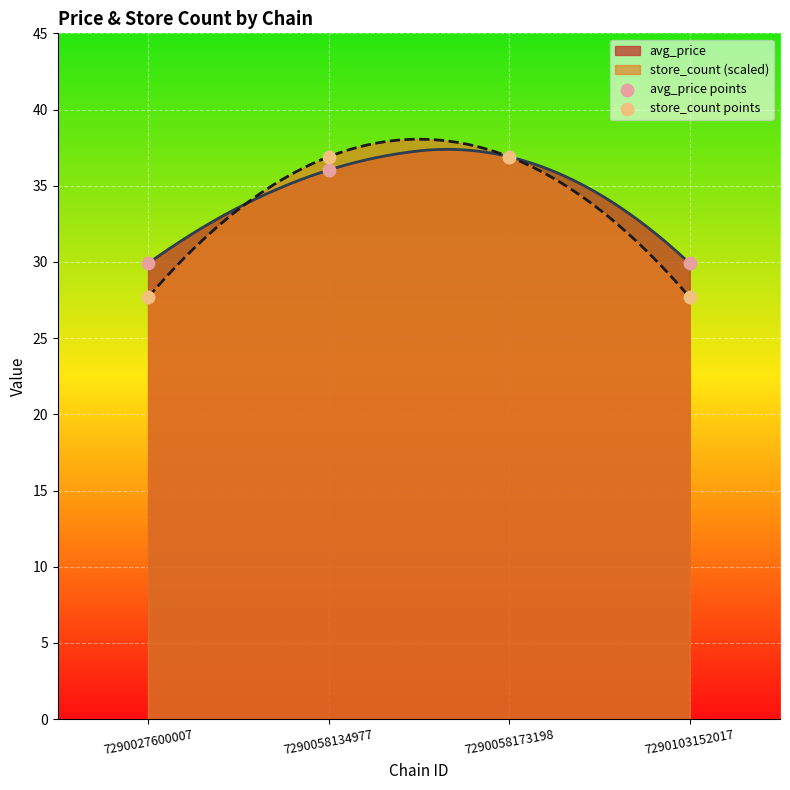

What is the total value across all series at 7290027600007?

57.6